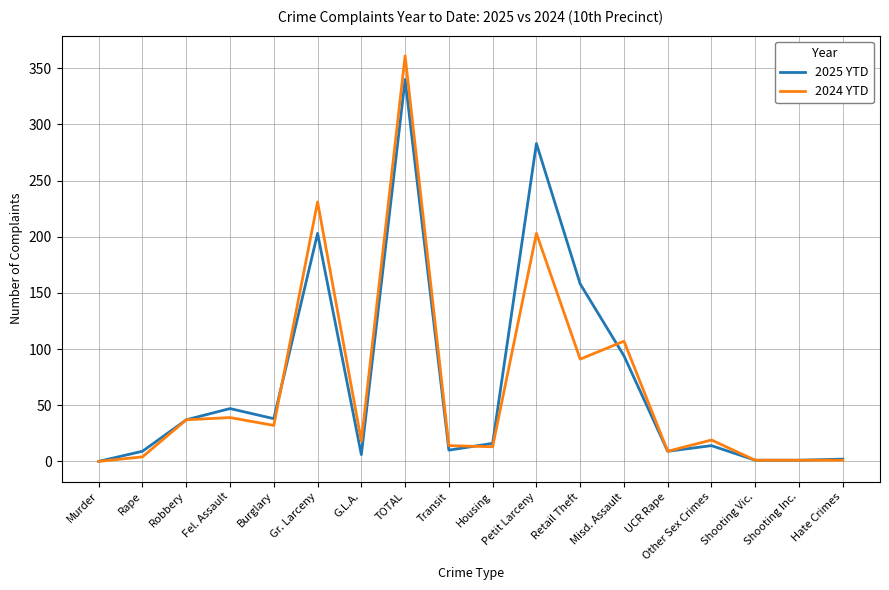

What is the approximate value of 2025 YTD at Fel. Assault, to the nearest 5?

45